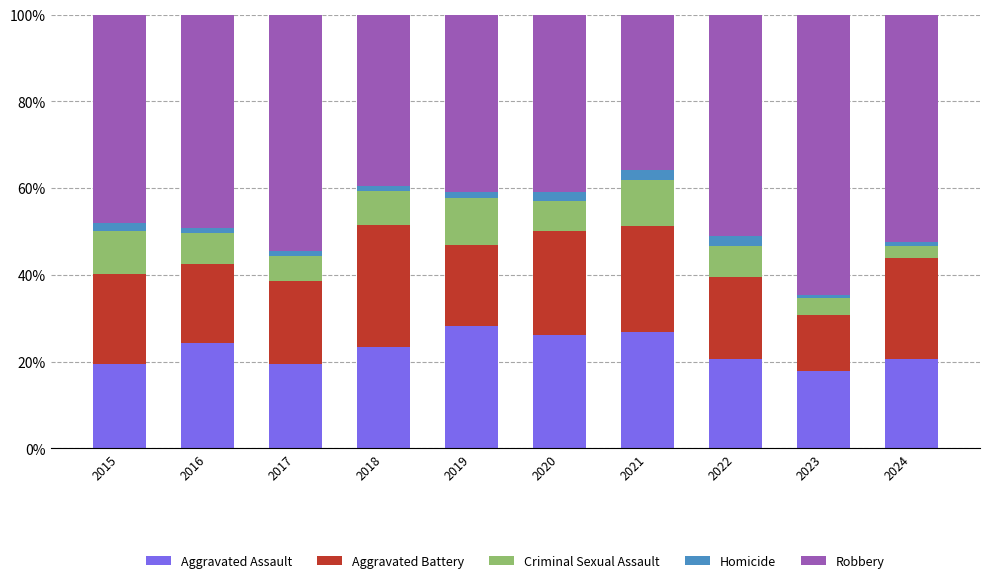

True or false: Aggravated Assault has a value of 13.8 at 2022.

False